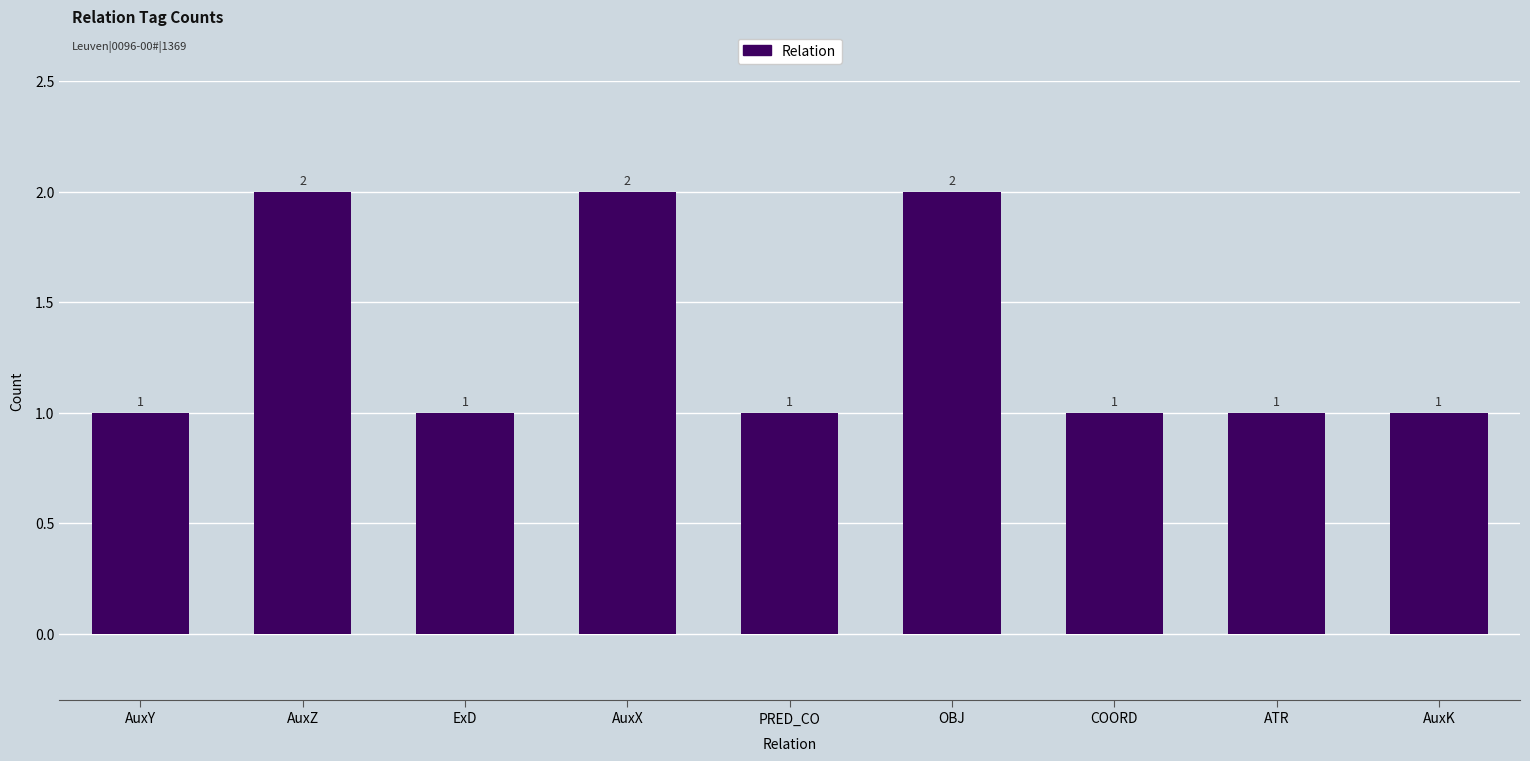

What is the approximate value at ATR?

1